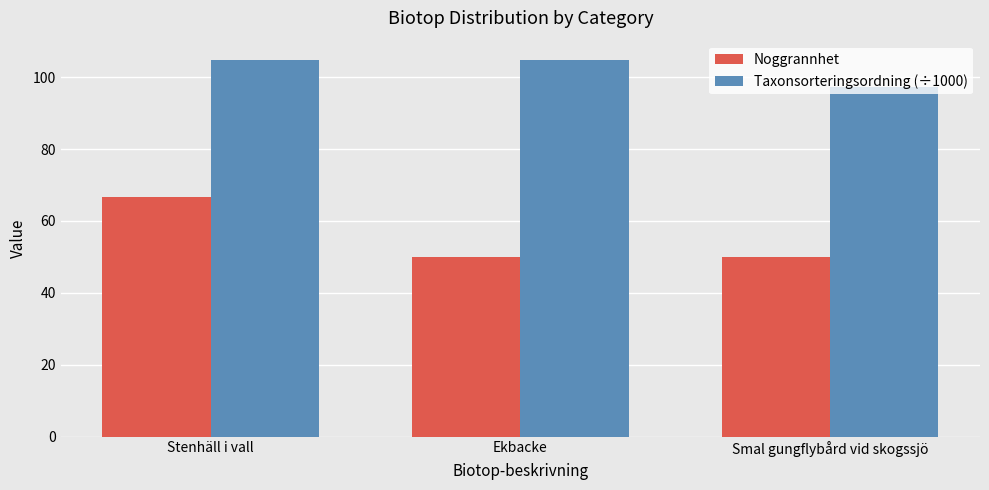

What is the minimum value for Taxonsorteringsordning (÷1000)?

97.3